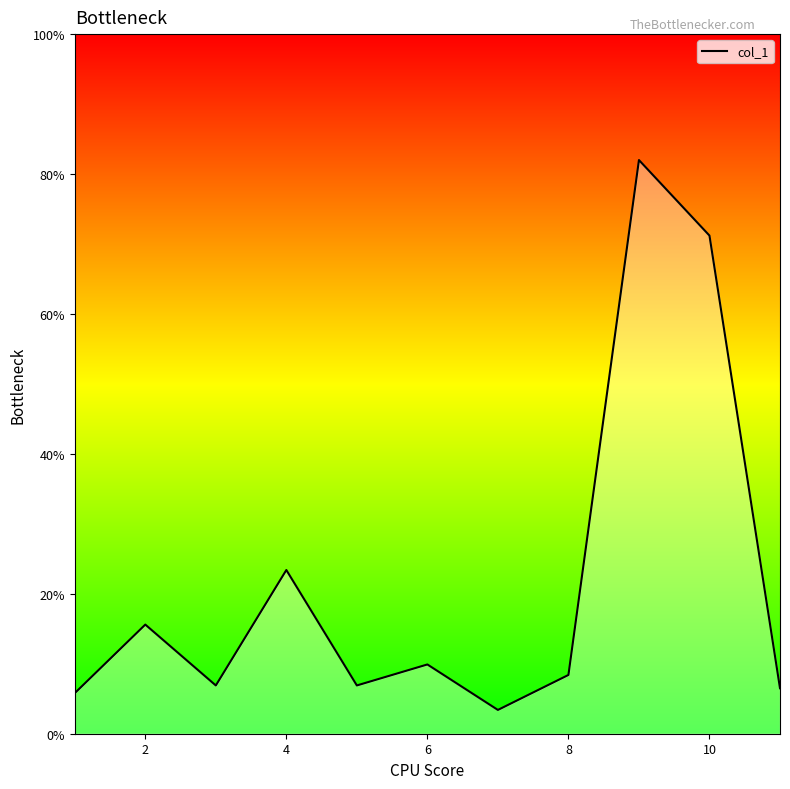

What is the maximum value shown in the chart?

82.0